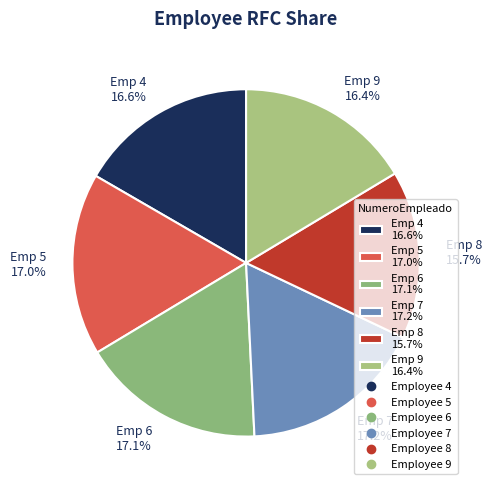

What is the smallest slice in the pie chart?

Emp 8 15.7%